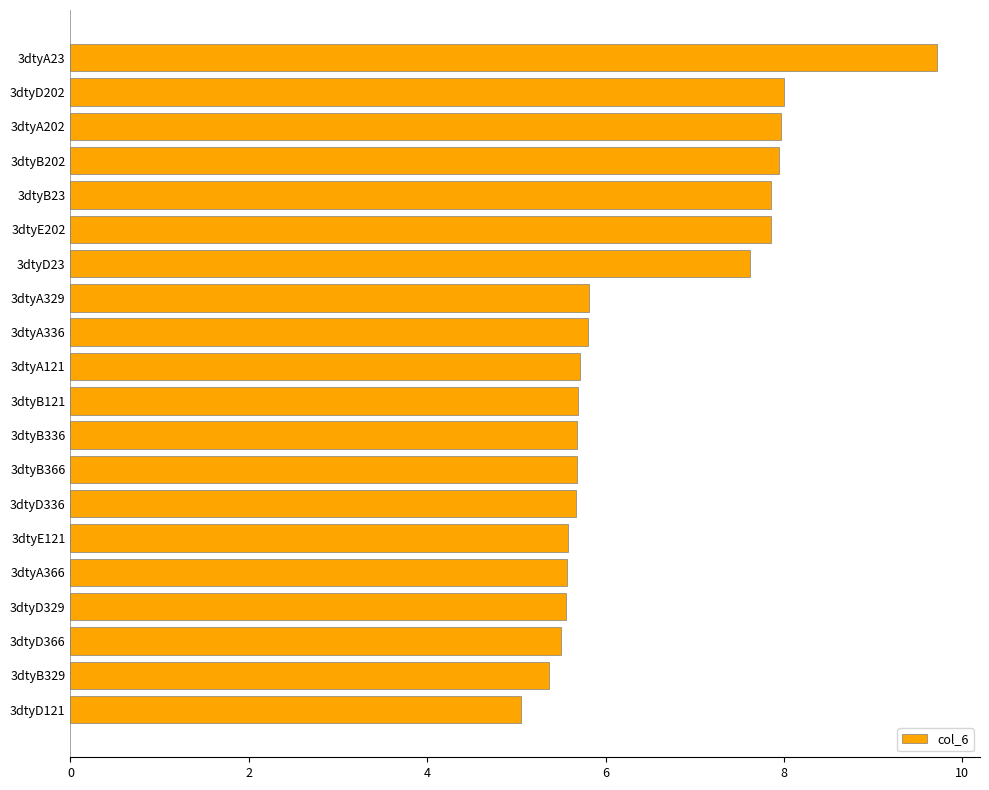

What is the sum of all values?

129.6